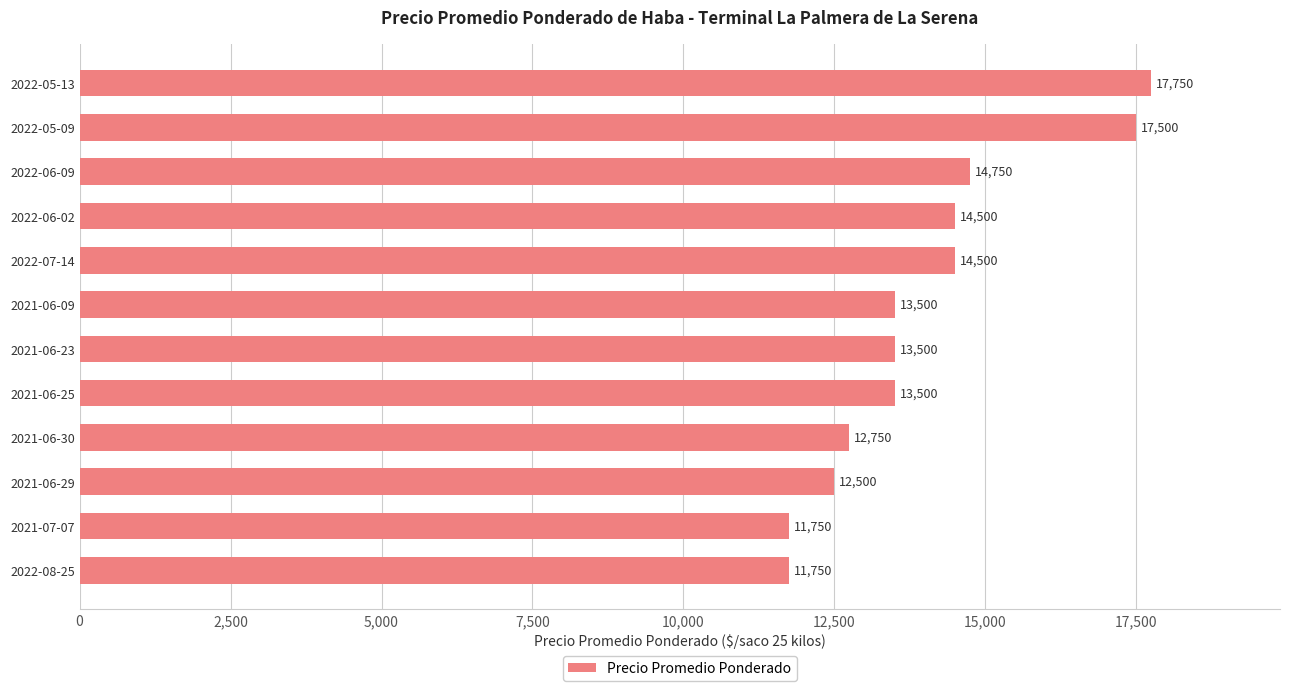

What is the ratio of the value at 2022-06-02 to the value at 2021-06-29?

1.2